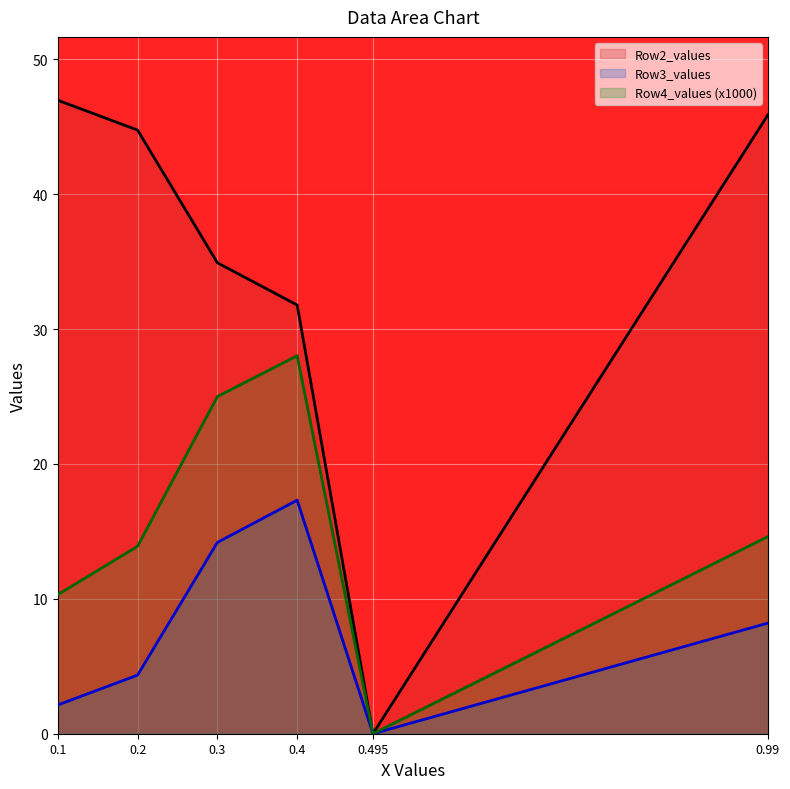

Does the chart display data point markers on the line(s)?

No